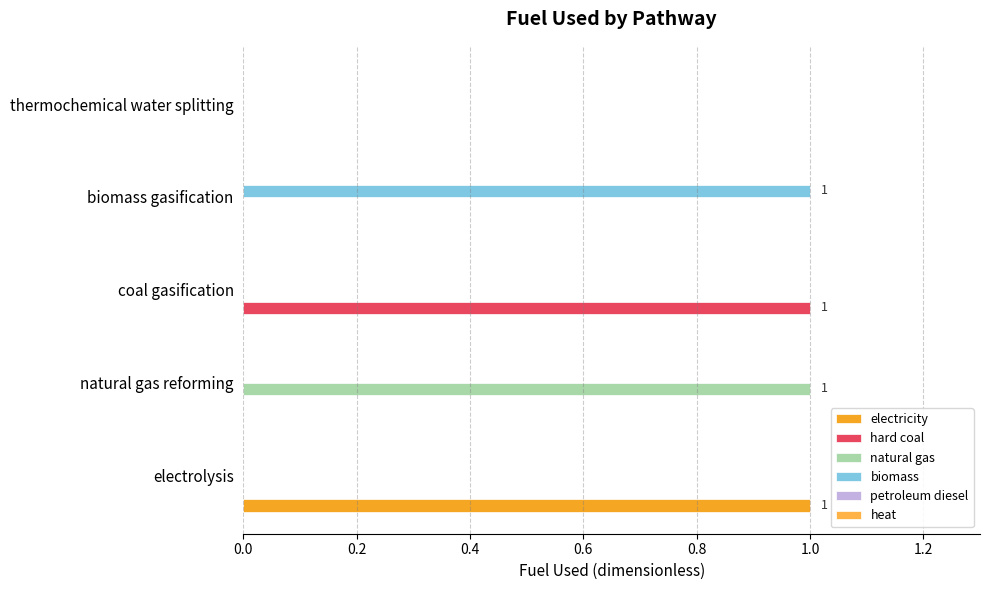

Count the number of categories in the chart.

5